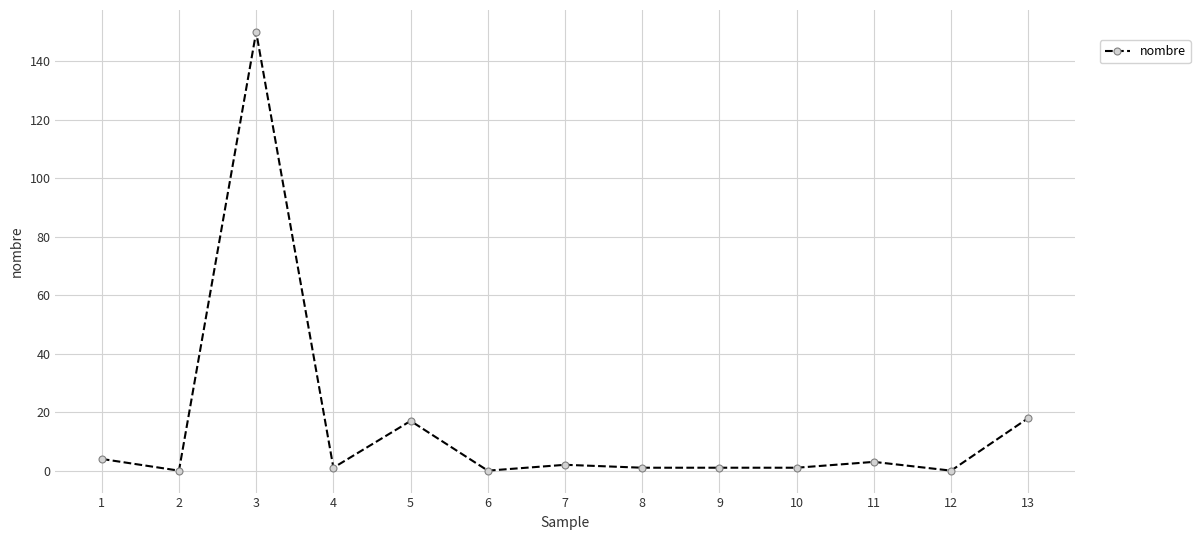

What is the difference between the maximum and minimum values?

150